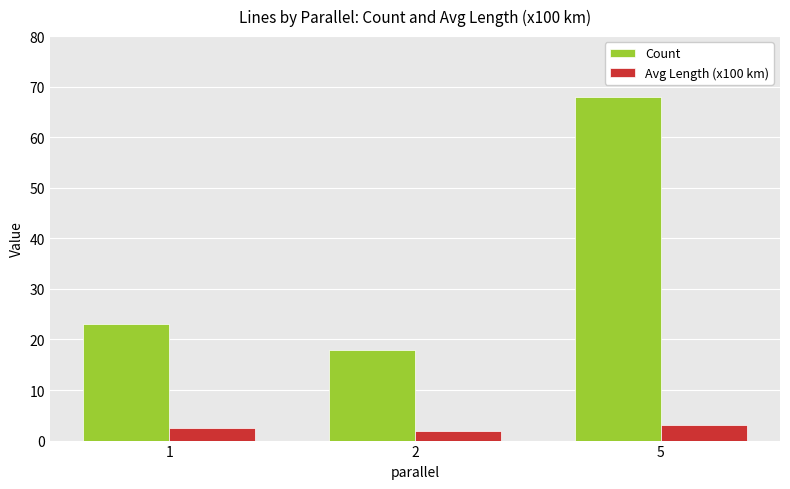

Which series has the widest spread of values?

Count